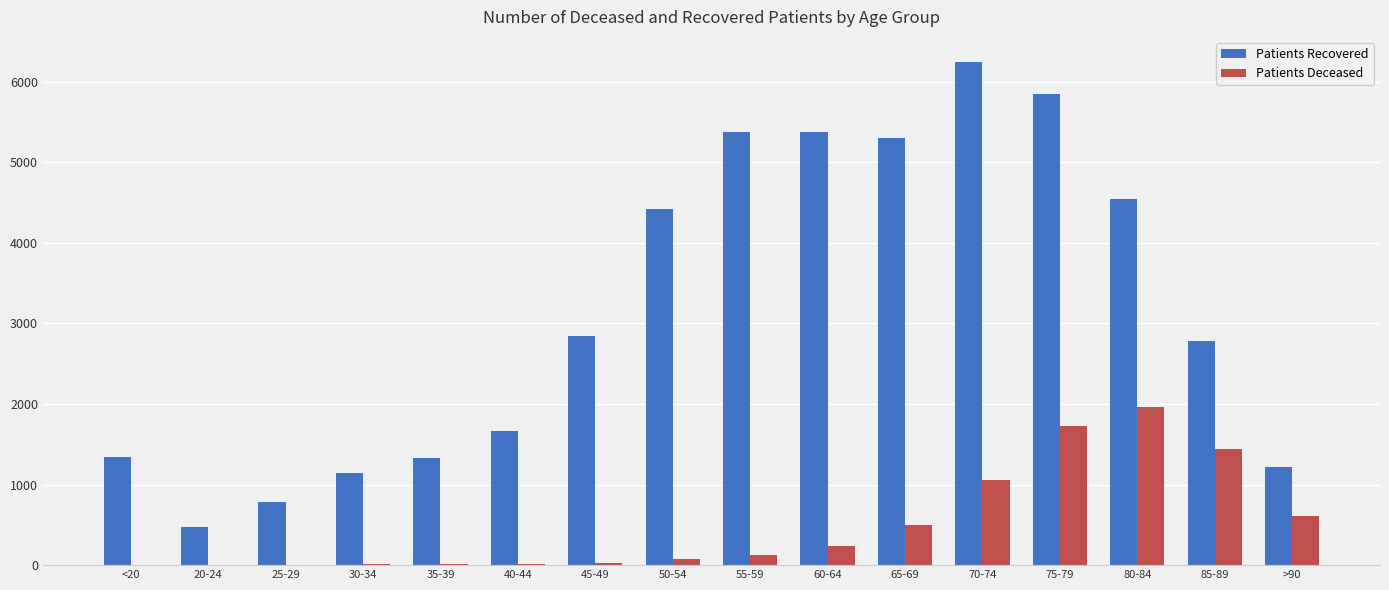

At which category is the sum across all series the highest?

75-79